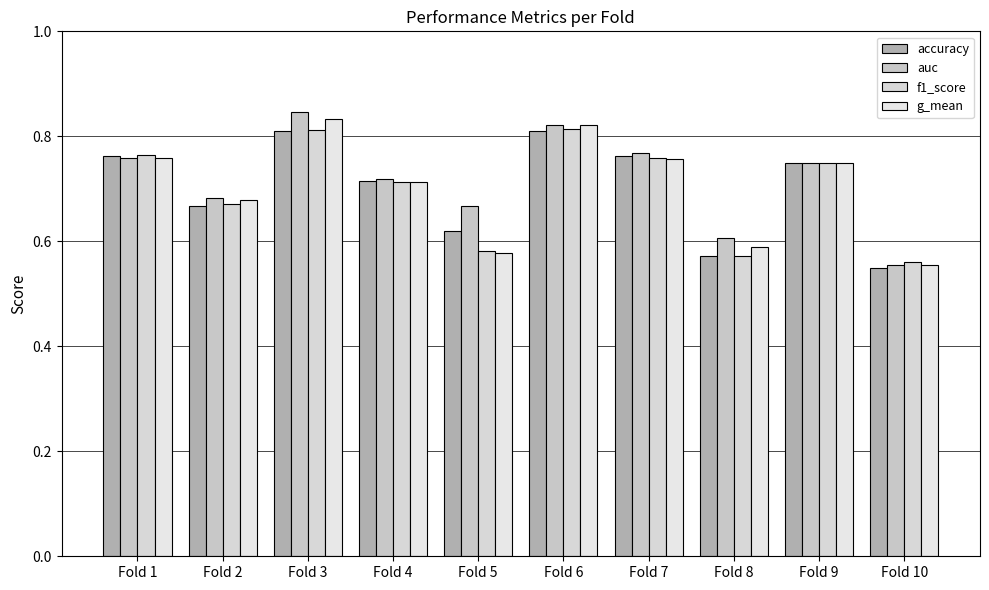

At which category does the chart reach its minimum across all series?

Fold 10